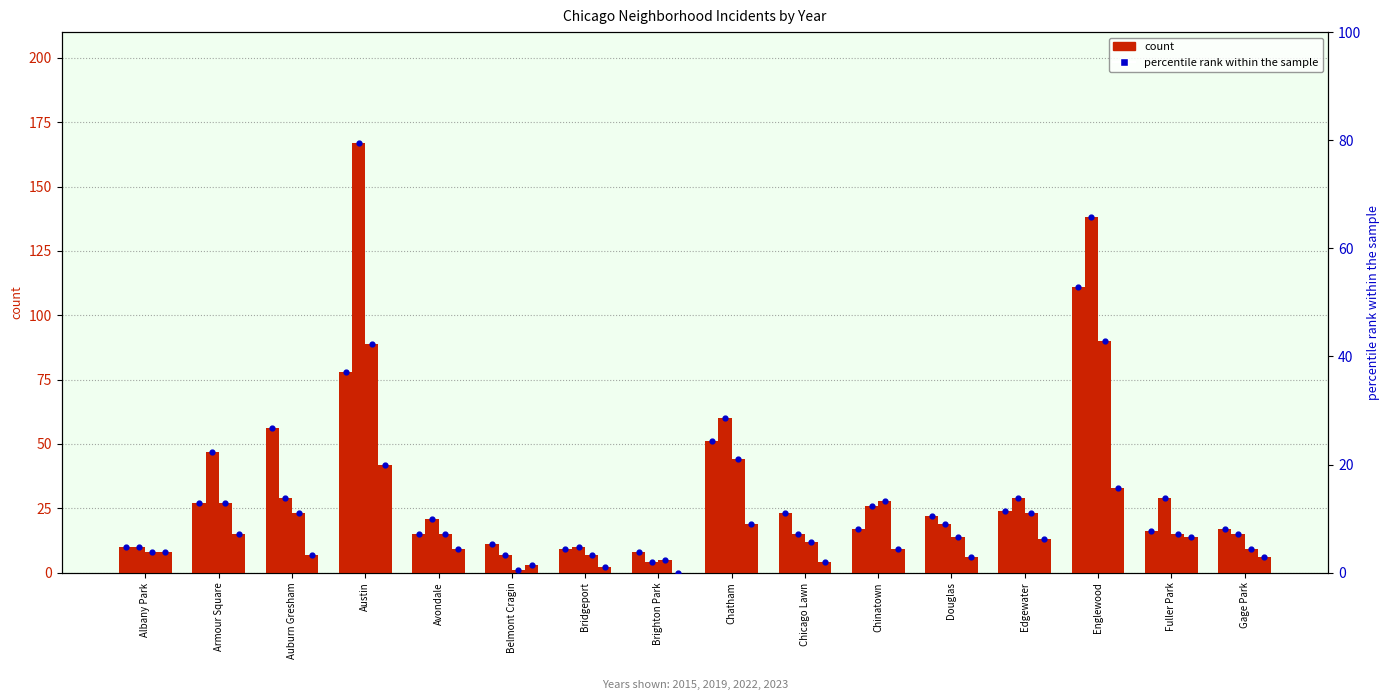

Between Brighton Park and Austin, which is larger?

Austin